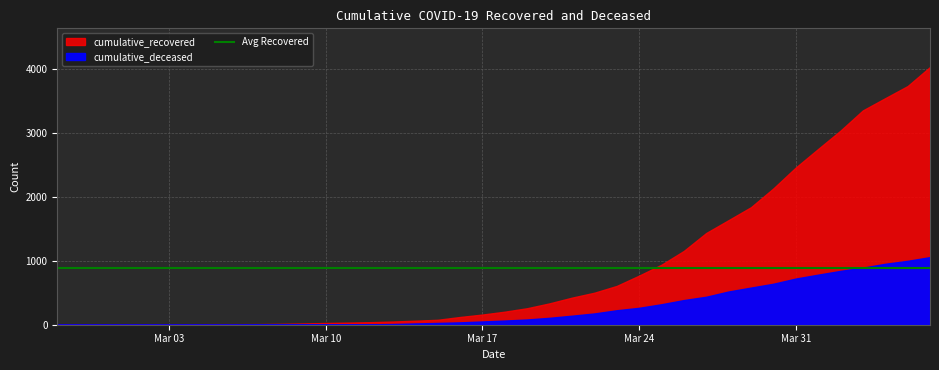

What is the total value across all series at 2020-03-10?

29